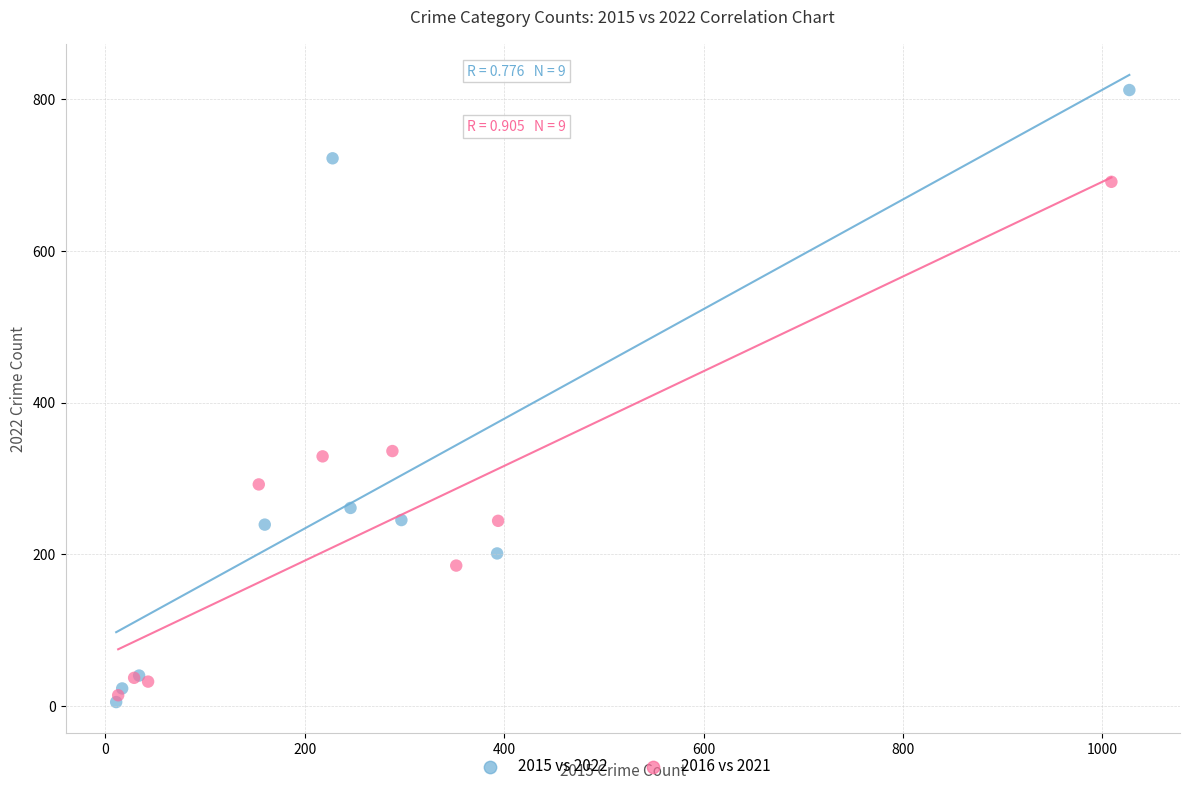

Which series reaches the maximum Y coordinate?

2015 vs 2022